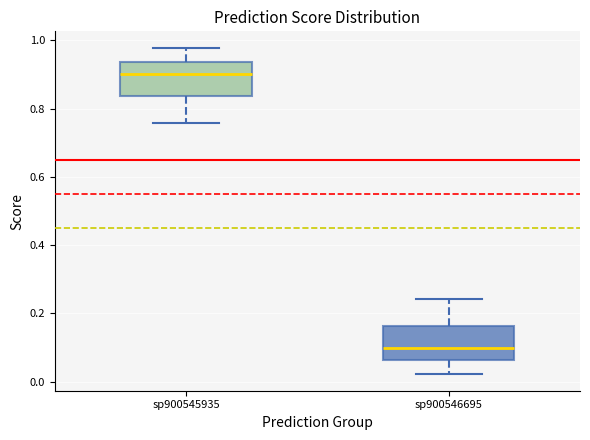

Reading left to right, read every box against the y-axis: the position of its median line, the range the box covers, and the ends of its whiskers. The values are not printed on the chart, so give them approximately, as read against the axis.

sp900545935: median 0.90, box 0.84 to 0.94, whiskers 0.76 to 0.98
sp900546695: median 0.10, box 0.06 to 0.16, whiskers 0.02 to 0.24